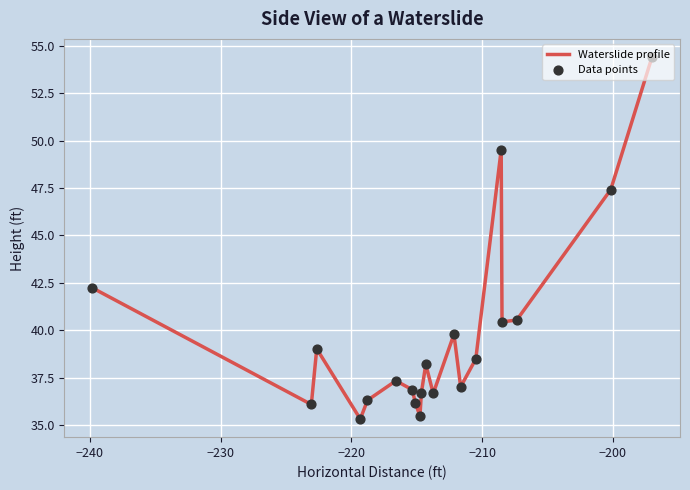

What is the minimum value shown in the chart?

35.3